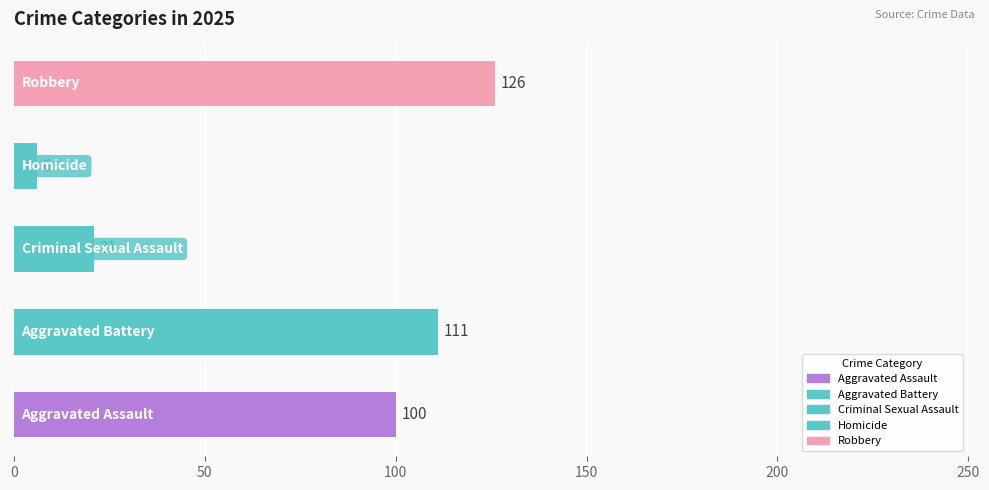

What is the average value?

73